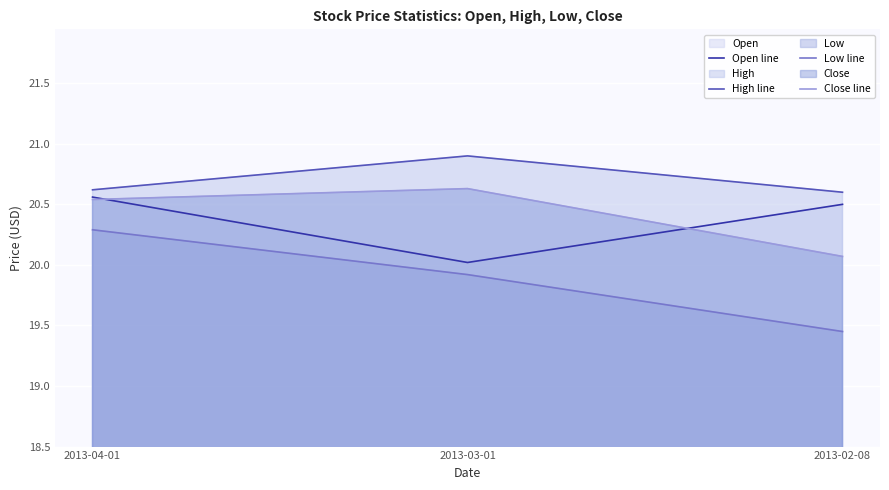

Reading left to right, transcribe all the data shown in this chart.

Open line: 2013-04-01=20.6	2013-03-01=20.0	2013-02-08=20.5
High line: 2013-04-01=20.6	2013-03-01=20.9	2013-02-08=20.6
Low line: 2013-04-01=20.3	2013-03-01=19.9	2013-02-08=19.5
Close line: 2013-04-01=20.5	2013-03-01=20.6	2013-02-08=20.1